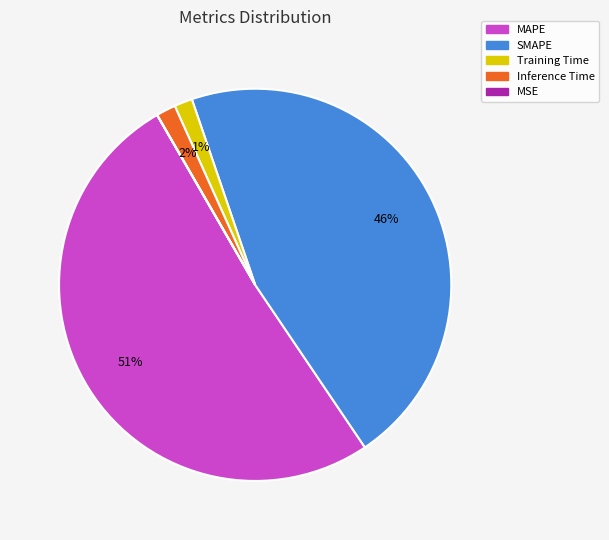

What percentage is the Training Time slice, to the nearest percent?

1%